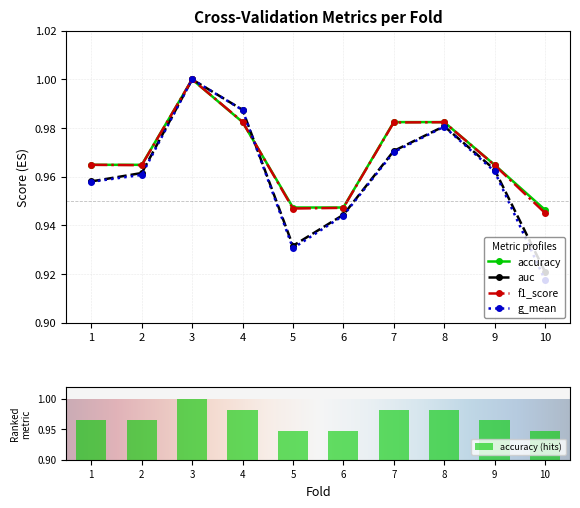

At which category is the sum across all series the highest?

3